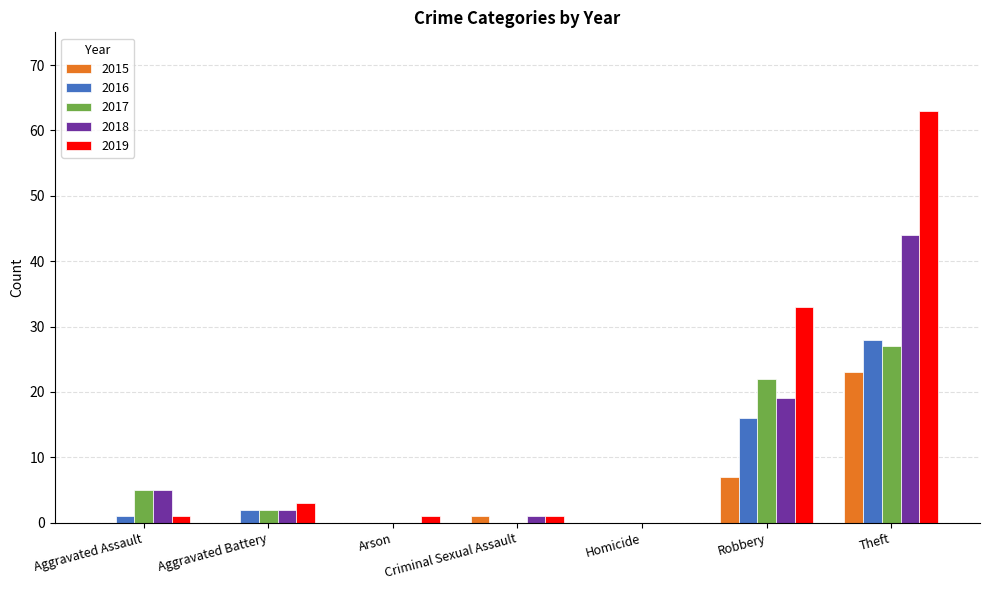

True or false: 2017 has a value of 11 at Criminal Sexual Assault.

False